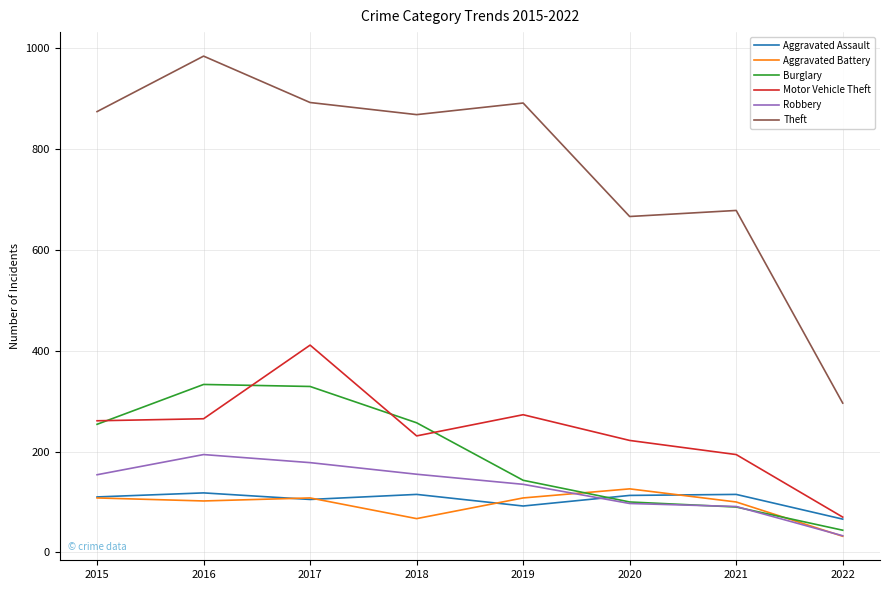

Is this an area chart (filled region under the line)?

No